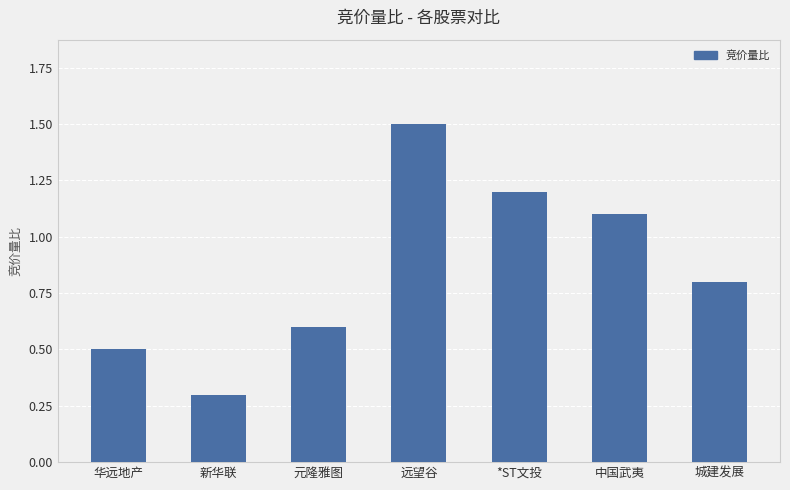

List the labels in order of value, smallest first.

新华联, 华远地产, 元隆雅图, 城建发展, 中国武夷, *ST文投, 远望谷